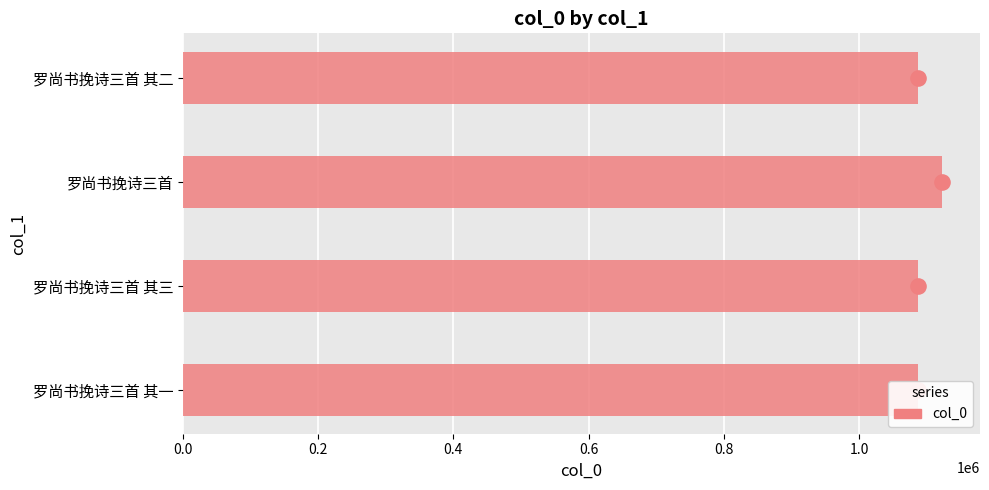

What is the change in value from 罗尚书挽诗三首 其三 to 罗尚书挽诗三首?

+35641